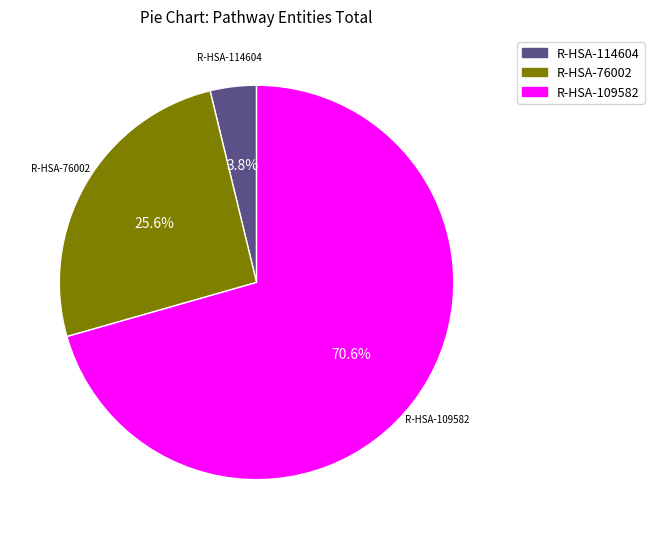

To the nearest percent, what is the average slice percentage?

33%